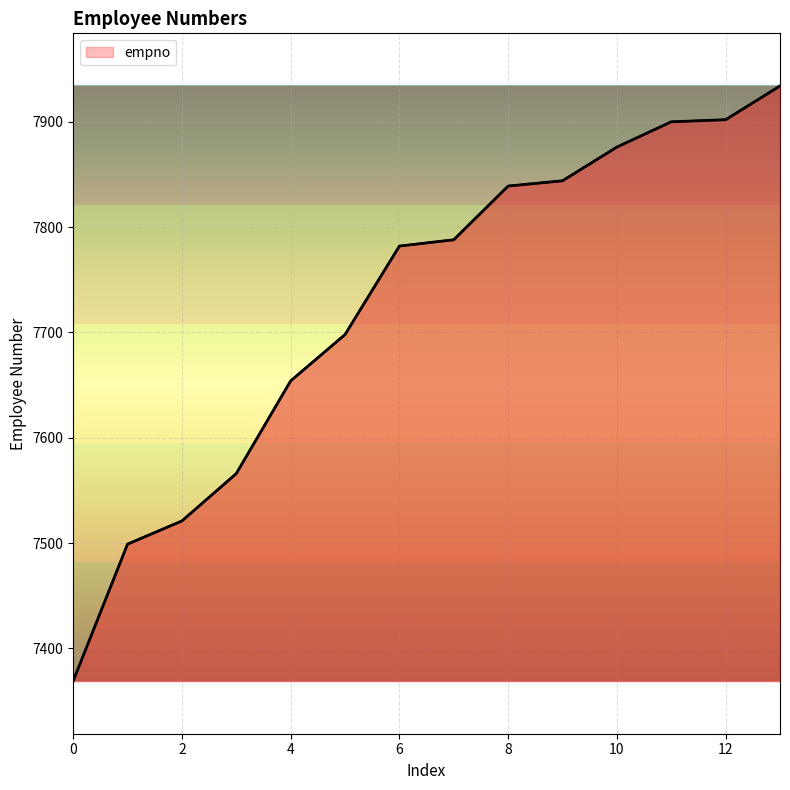

What is the maximum value shown in the chart?

7934